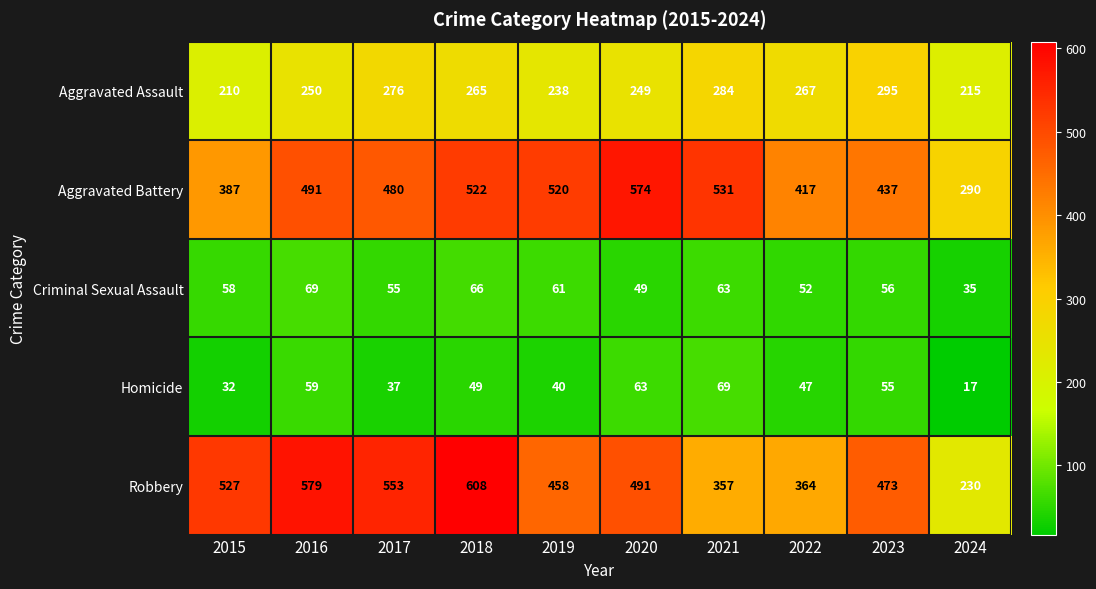

Which series has the largest range (max minus min)?

Robbery